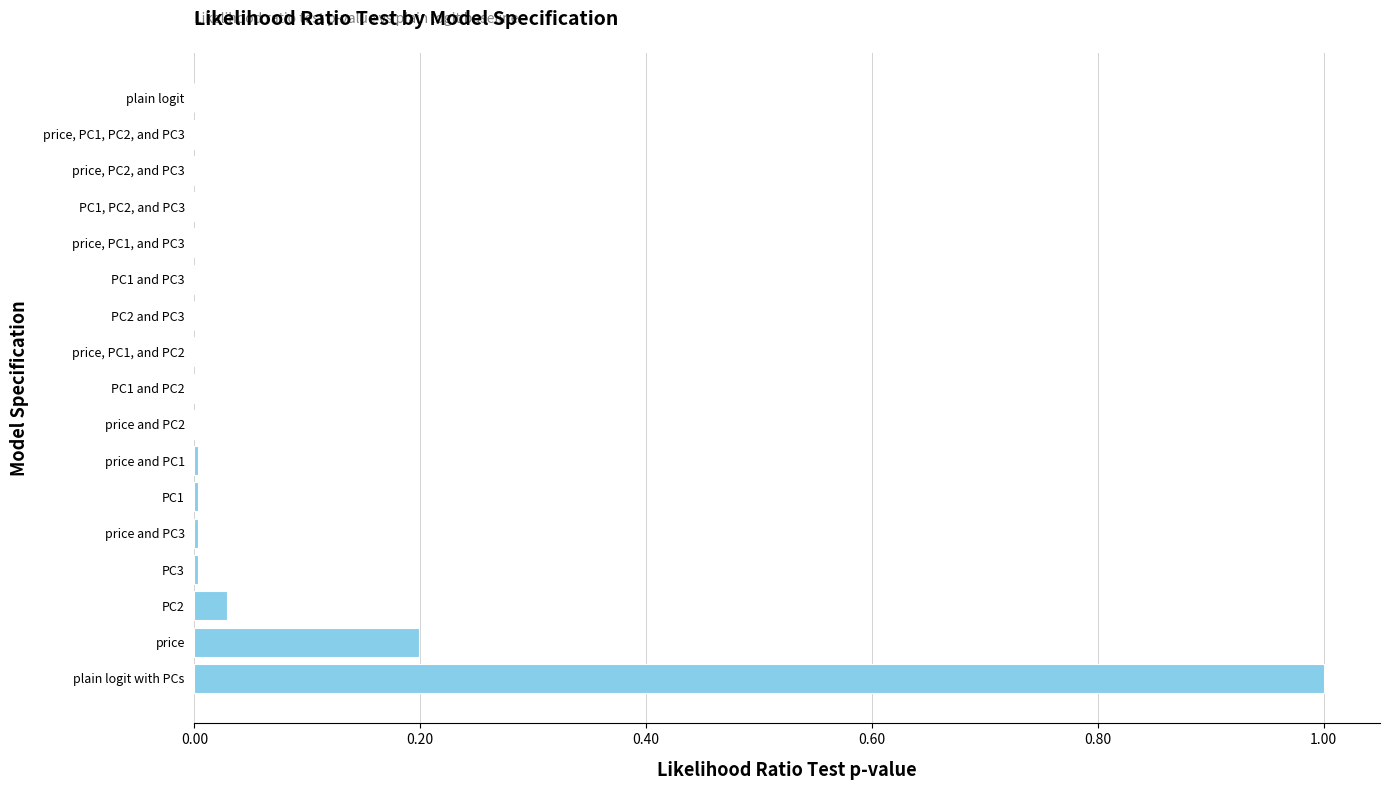

Is it true that the value at price, PC1, PC2, and PC3 is 0.0?

True